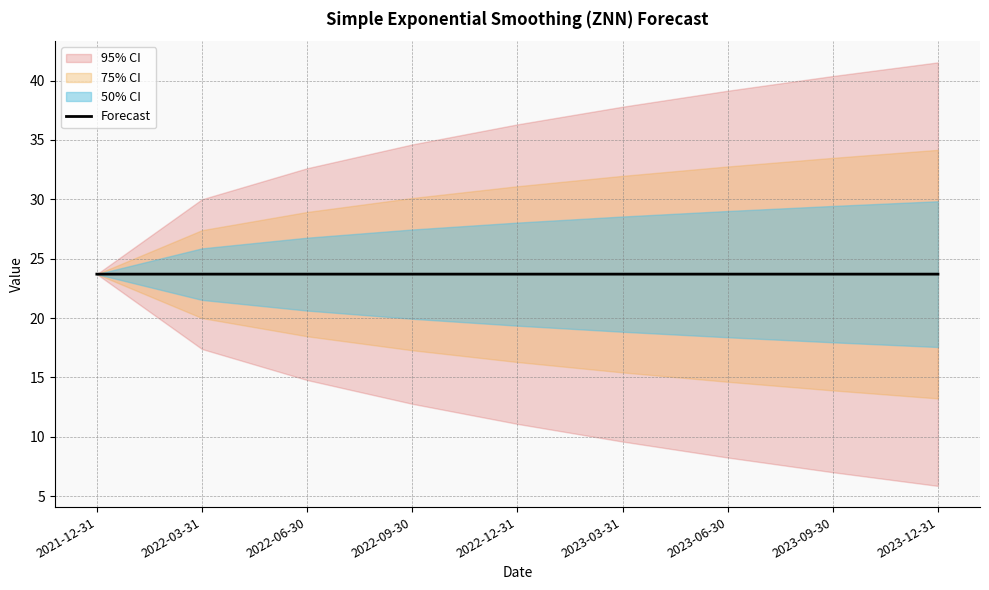

Is it true that Forecast equals 9.0 at 2022-06-30?

False